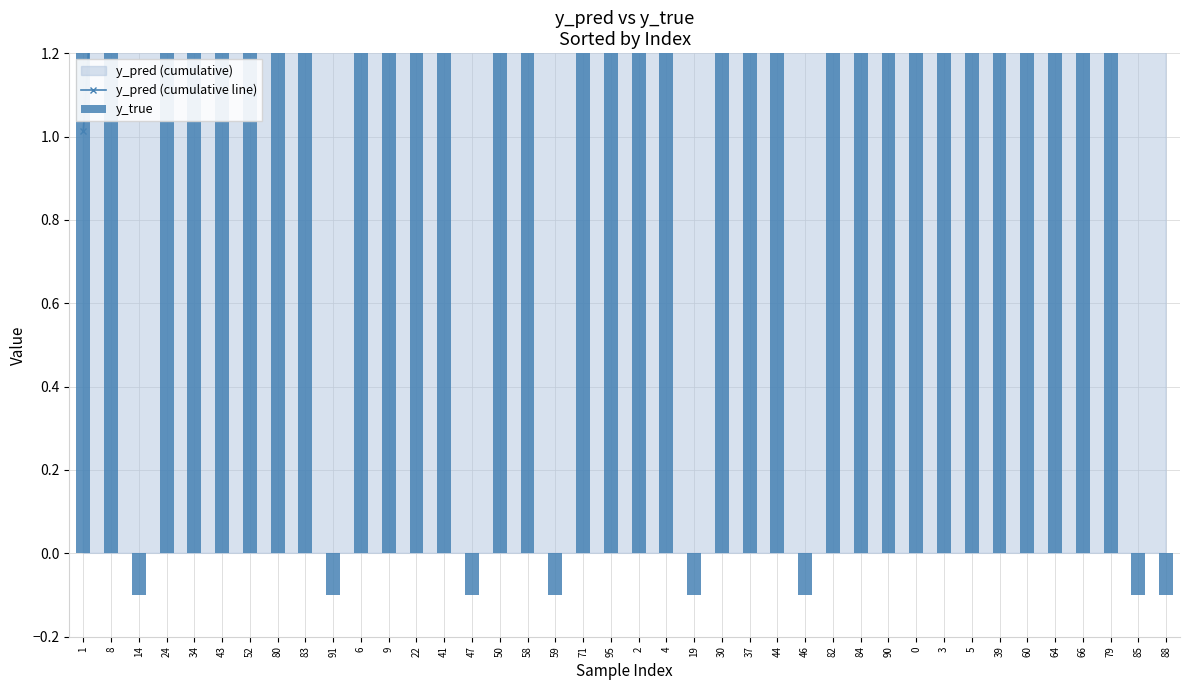

True or false: y_true has a value of 3.2 at 50.

False